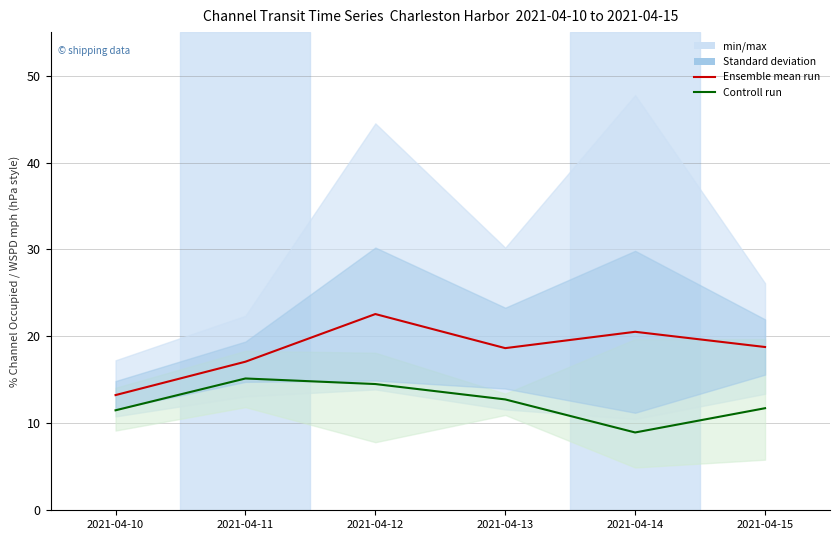

How many data points in Ensemble mean (% Channel) are above 18?

4